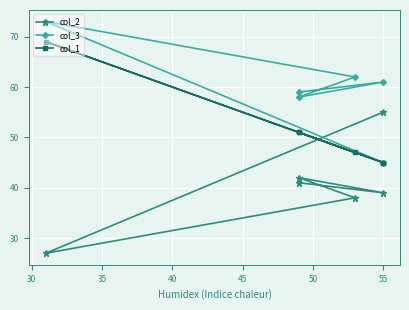

What is the smallest value displayed?

27